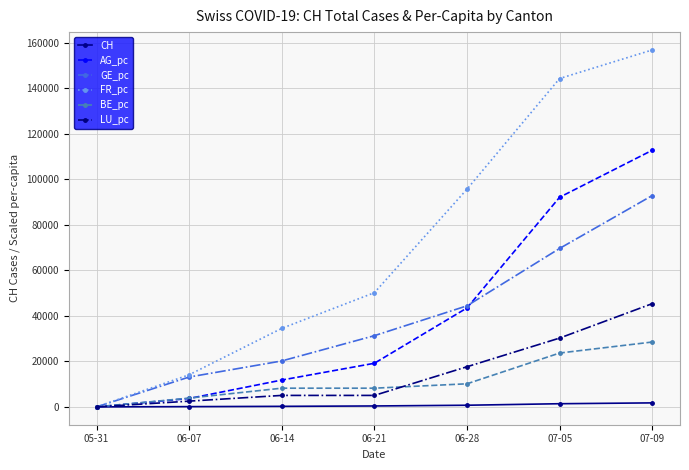

The FR_pc series shows 4761.5 at 06-07. True or false?

False